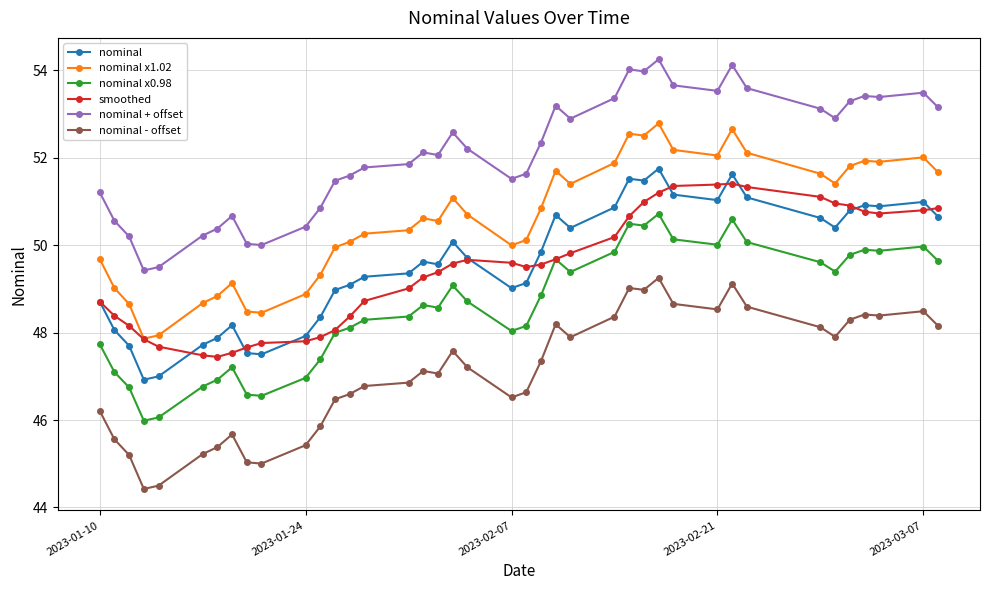

True or false: nominal + offset and nominal x1.02 cross at least once.

False